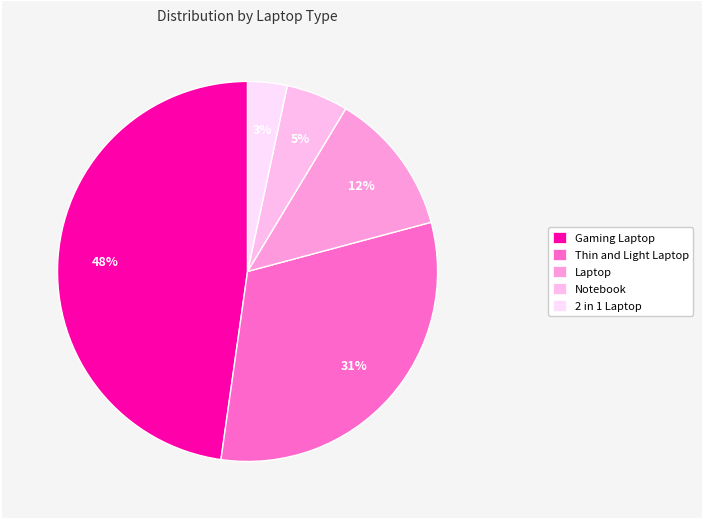

What is the ratio of the value at Gaming Laptop to the value at Laptop?

3.9